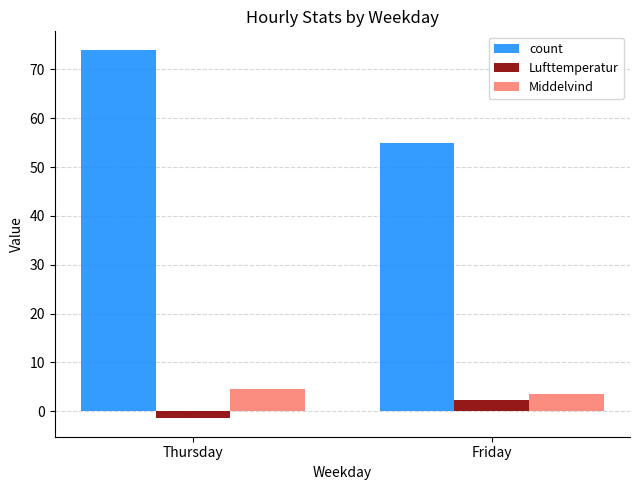

How many values in the Middelvind series are below 4?

1